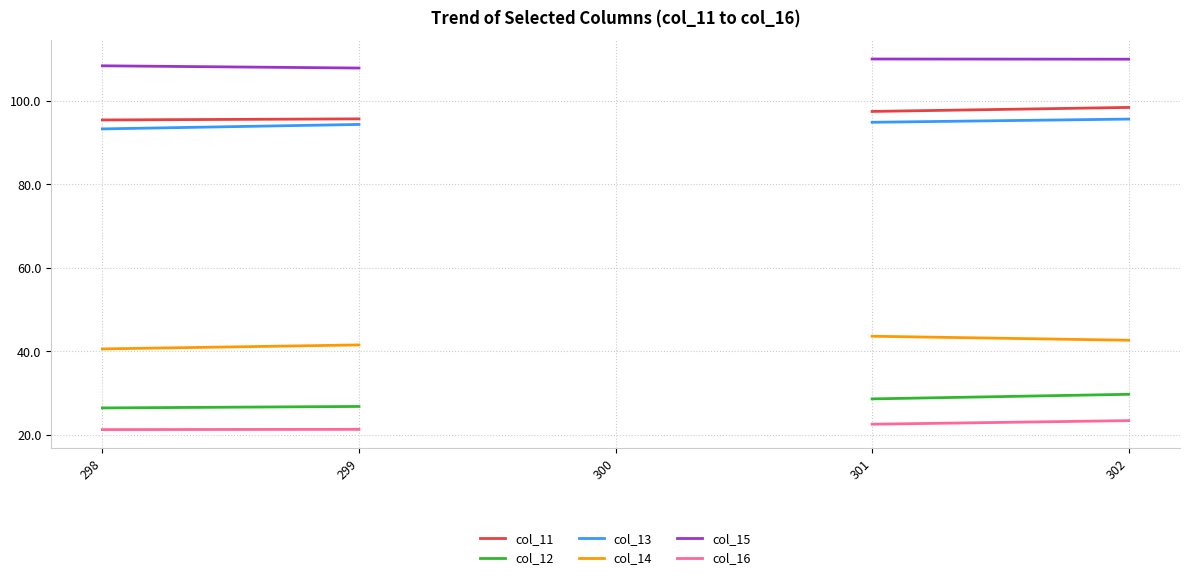

Which series has the widest spread of values?

col_12